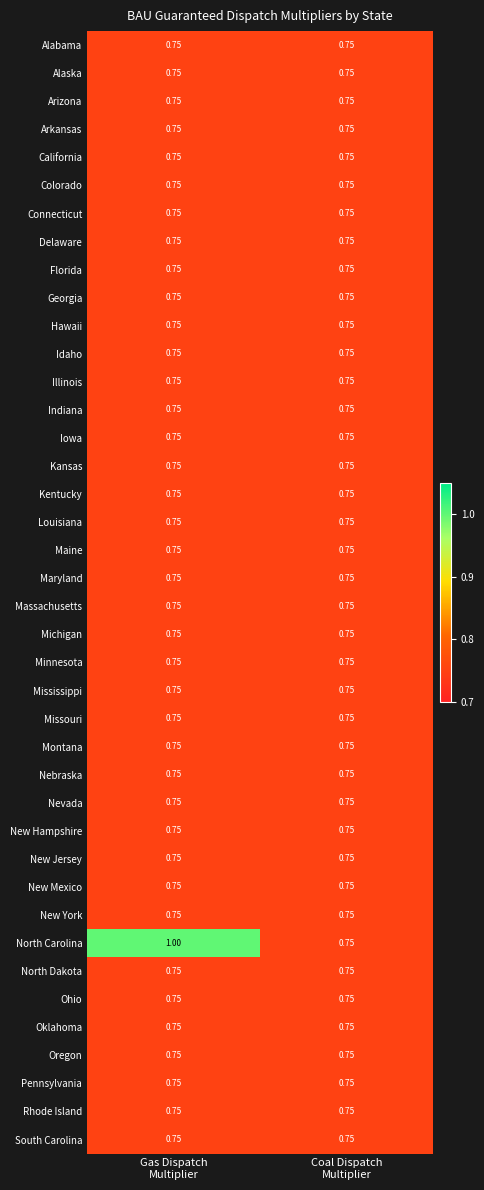

Which series has the largest total across all categories?

North Carolina